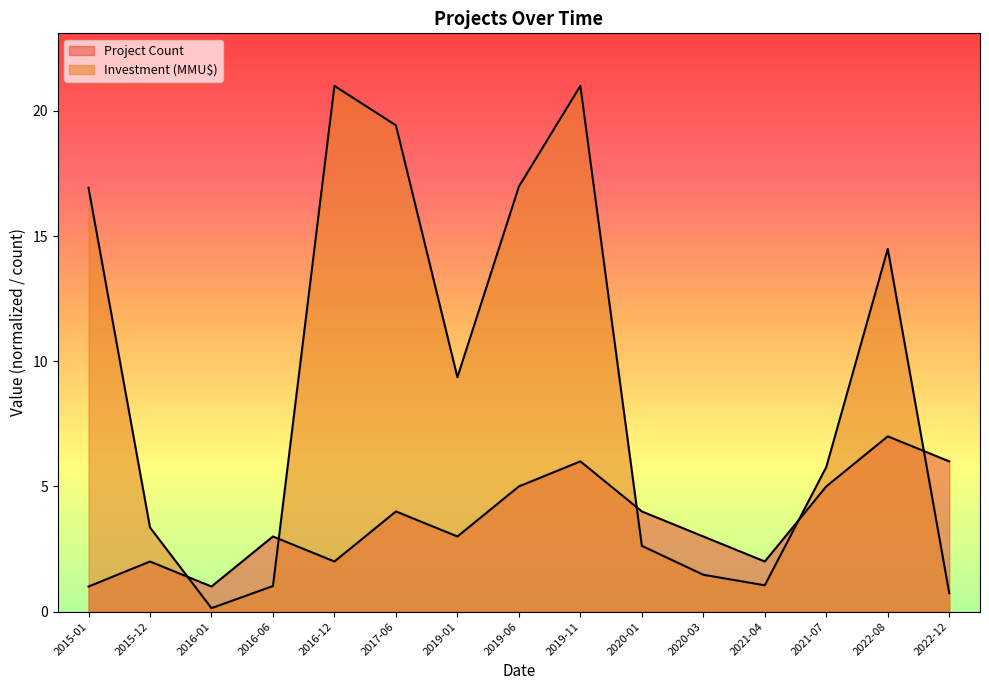

At 2021-07, list the series in order from smallest to largest.

Project Count, Investment (MMU$)